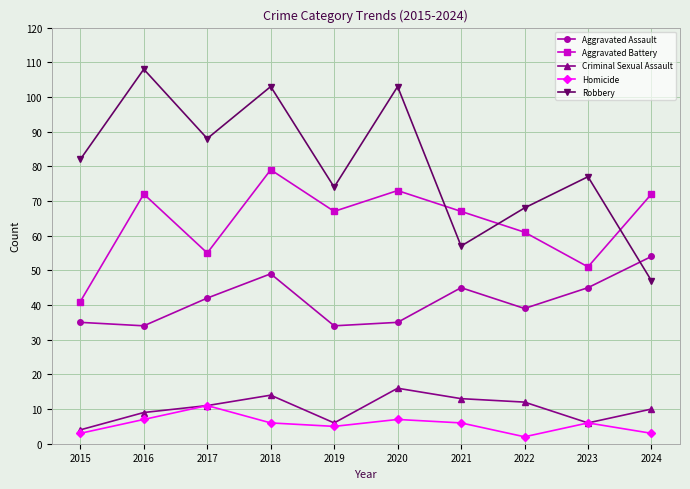

Where is the first local minimum for Homicide?

2019